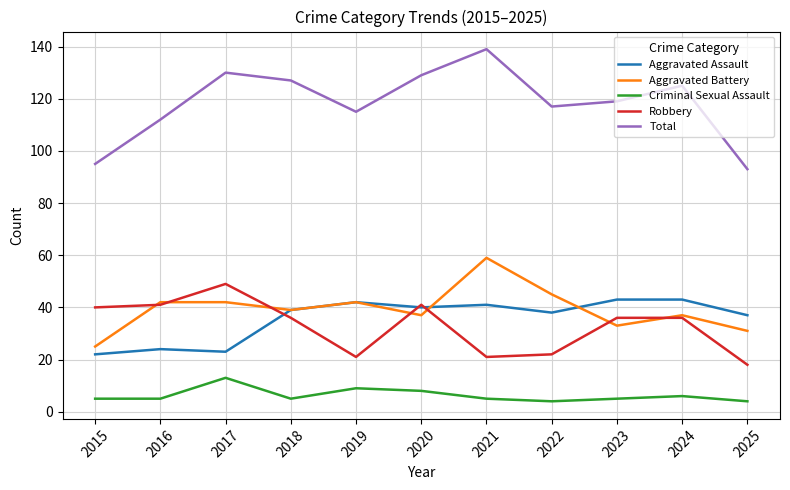

What is the total value across all series at 2019?

229